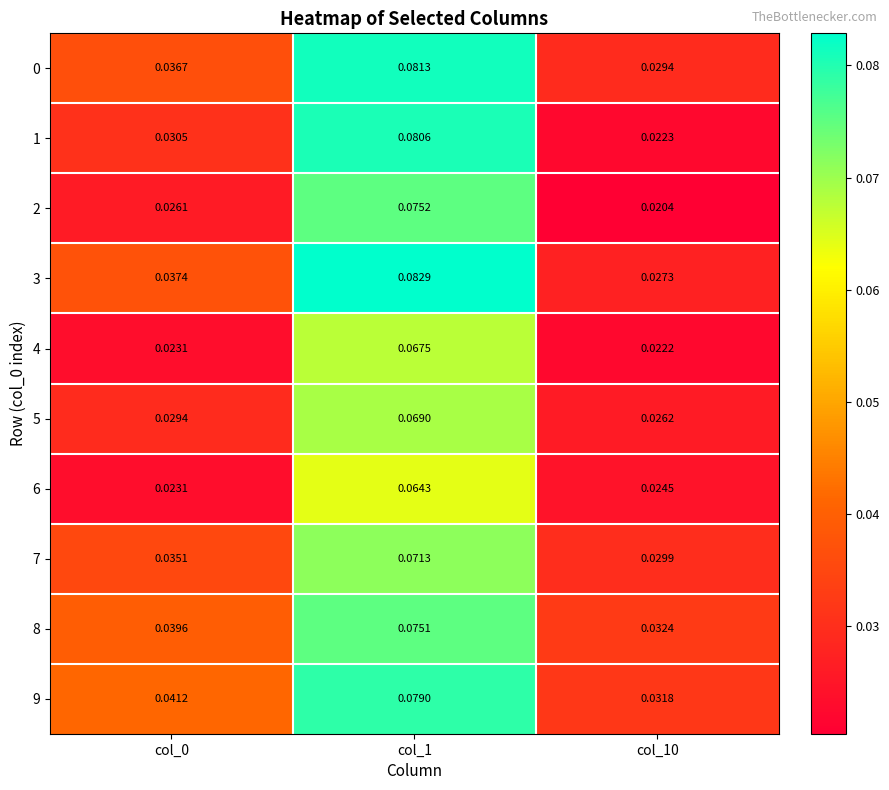

Is the value of 9 at col_10 greater than the value of 1 at col_10?

Yes